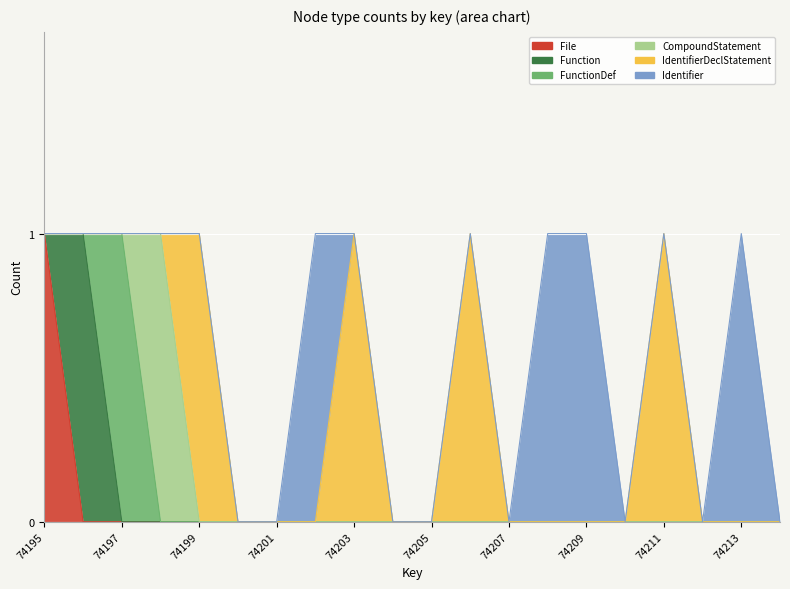

What is the greatest value displayed?

1